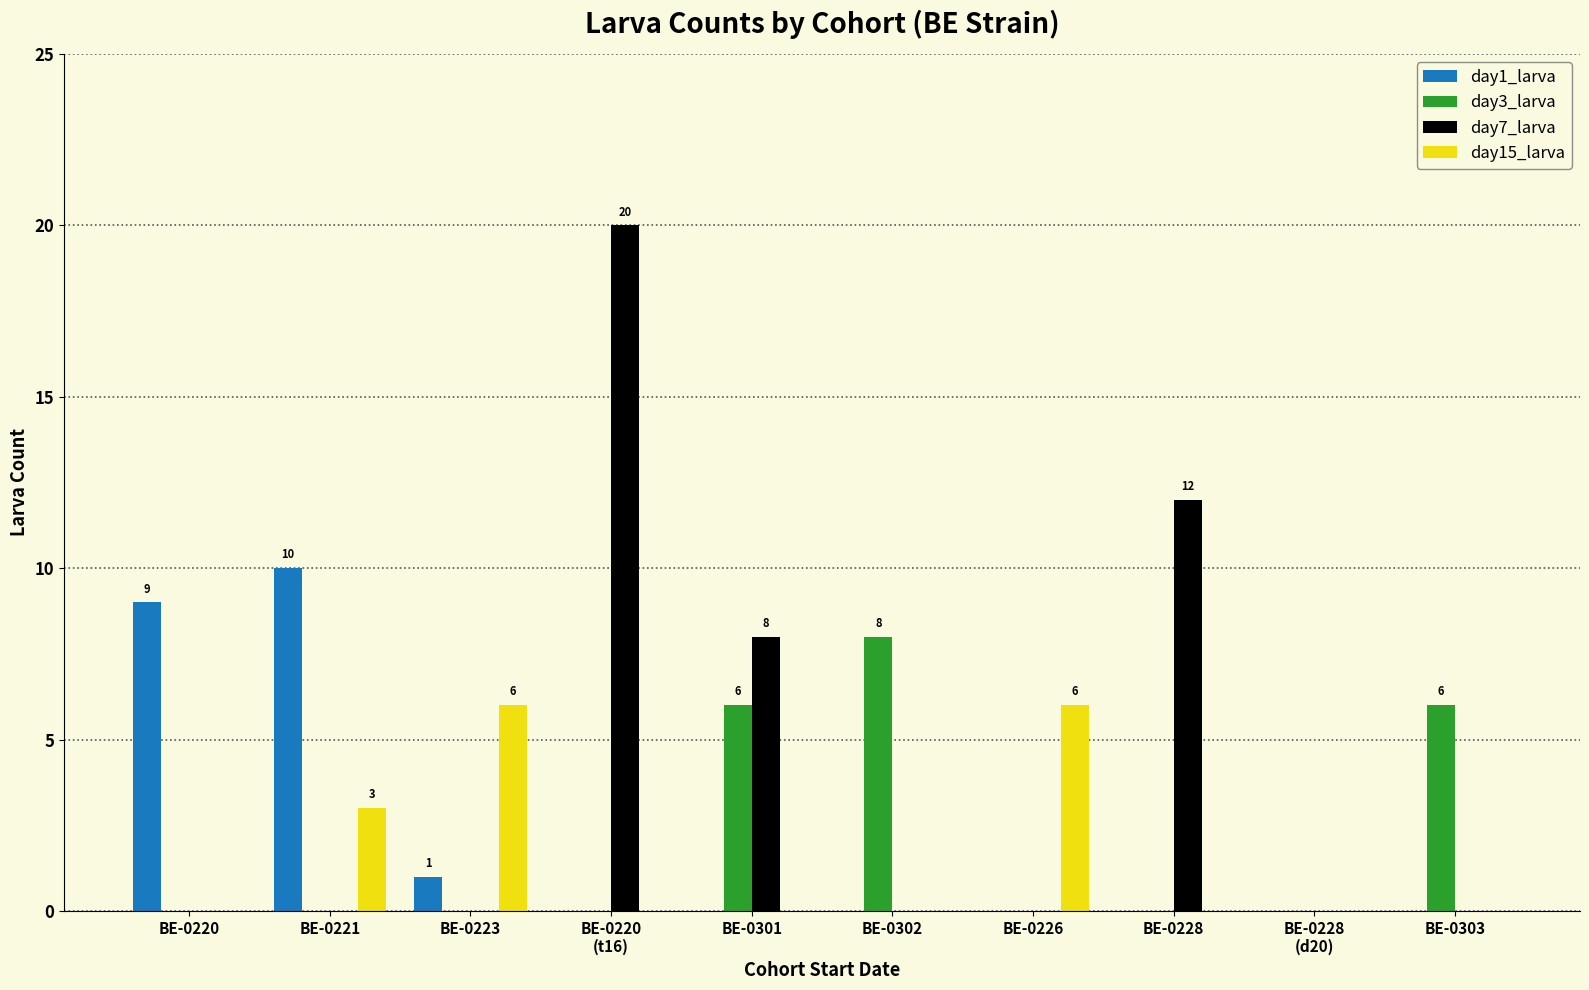

What is the total value across all series at BE-0301?

14